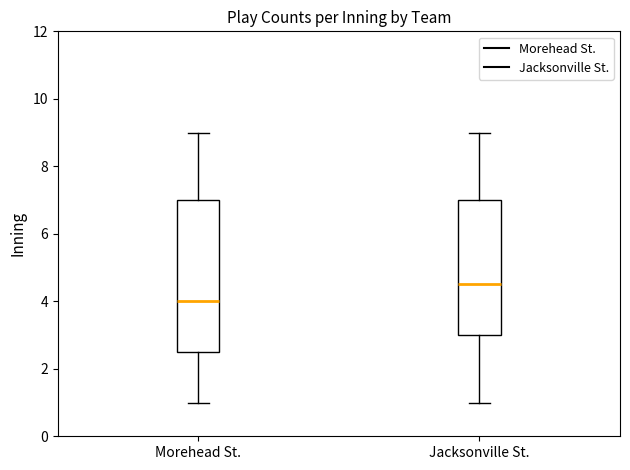

Comparing the boxes themselves (not the whiskers), which one is the tallest?

Morehead St.